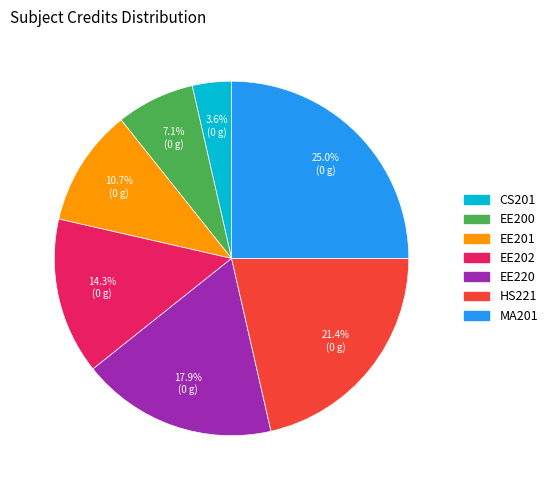

Which slice is the largest?

MA201